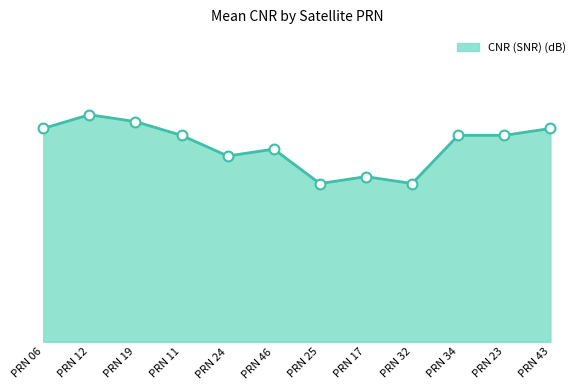

Between PRN 23 and PRN 11, which is larger?

PRN 23